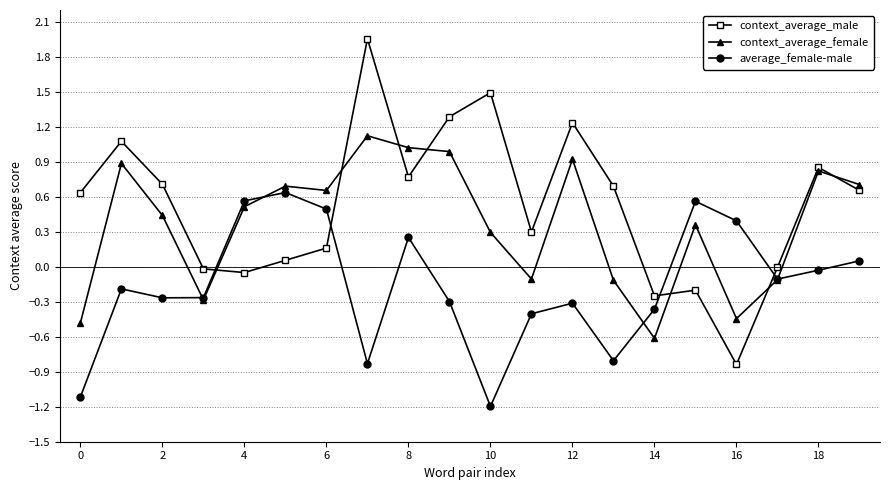

Which series has the largest range (max minus min)?

context_average_male